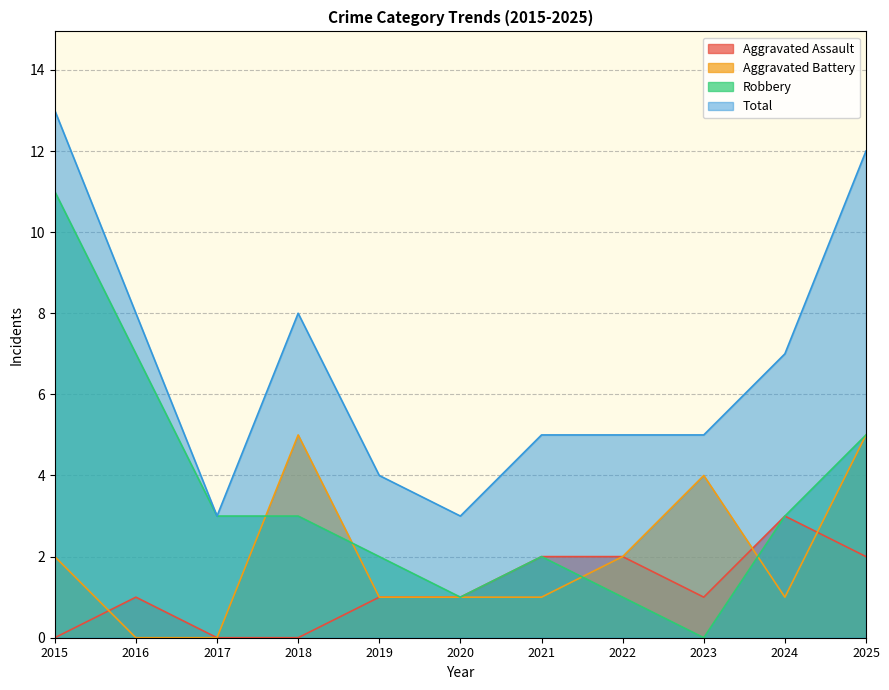

What is the value of the Robbery point at the 6th from the left?

1